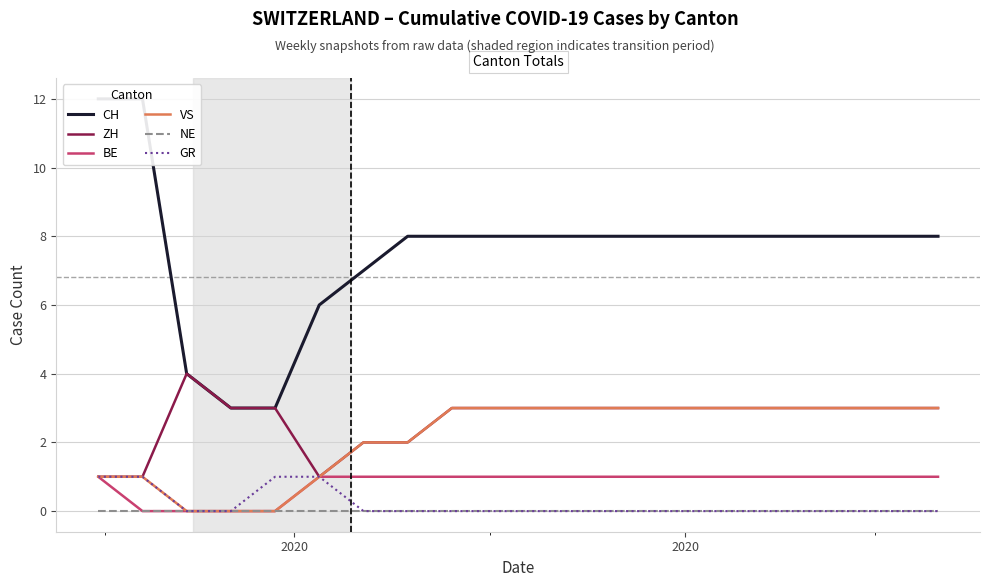

Is this an area chart (filled region under the line)?

No